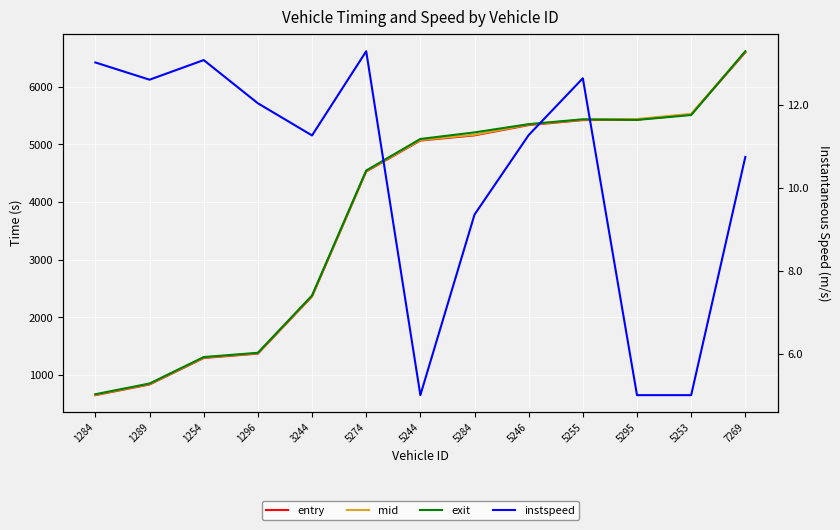

List the series in order of their peak value, lowest first.

instspeed, entry, mid, exit